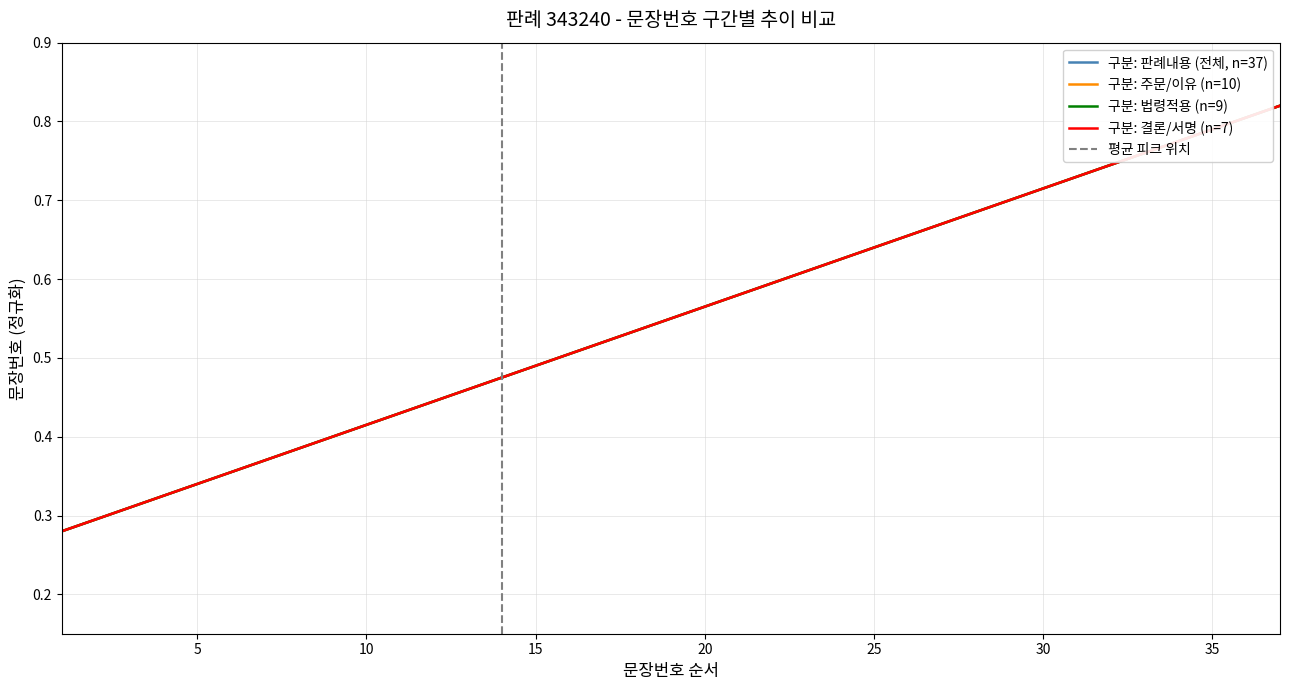

Rank the categories by value from lowest to highest.

1, 2, 3, 4, 5, 6, 7, 8, 9, 10, 11, 12, 13, 14, 15, 16, 17, 18, 19, 20, 21, 22, 23, 24, 25, 26, 27, 28, 29, 30, 31, 32, 33, 34, 35, 36, 37